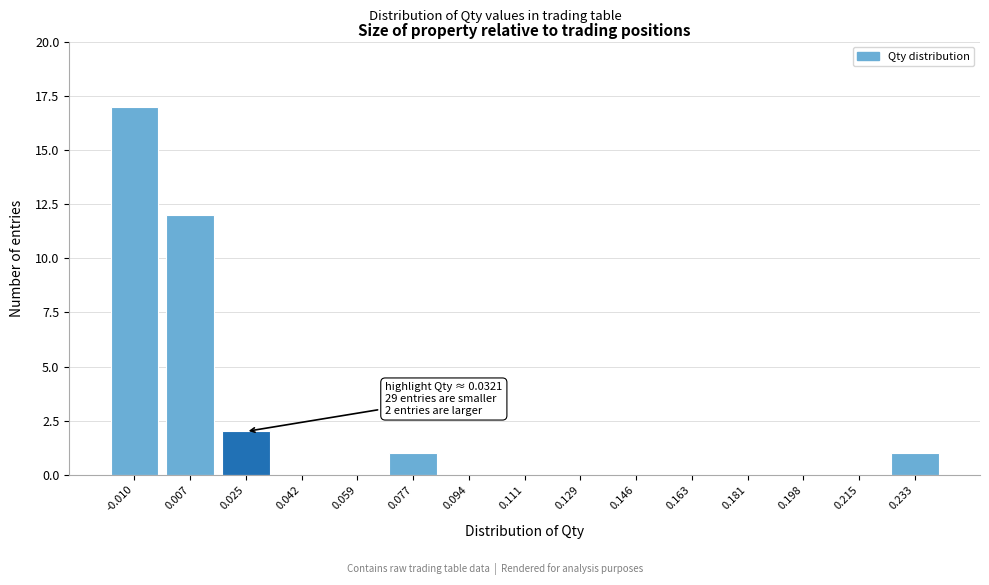

Reading left to right, extract all data points from this chart.

-0.010=17	0.007=12	0.025=2	0.042=0	0.059=0	0.077=1	0.094=0	0.111=0	0.129=0	0.146=0	0.163=0	0.181=0	0.198=0	0.215=0	0.233=1